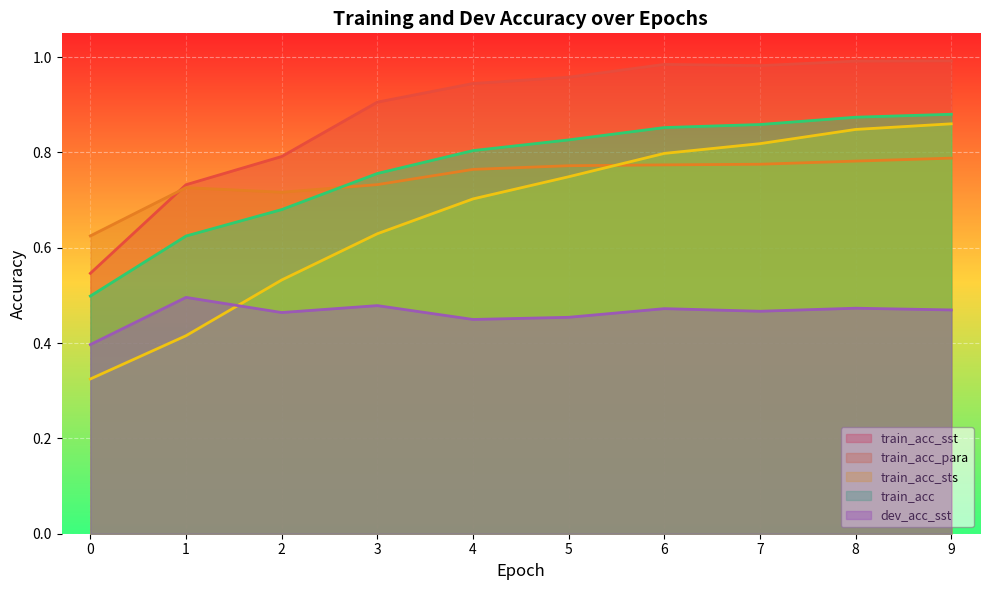

Is it true that train_acc_para equals 0.5 at 7?

False